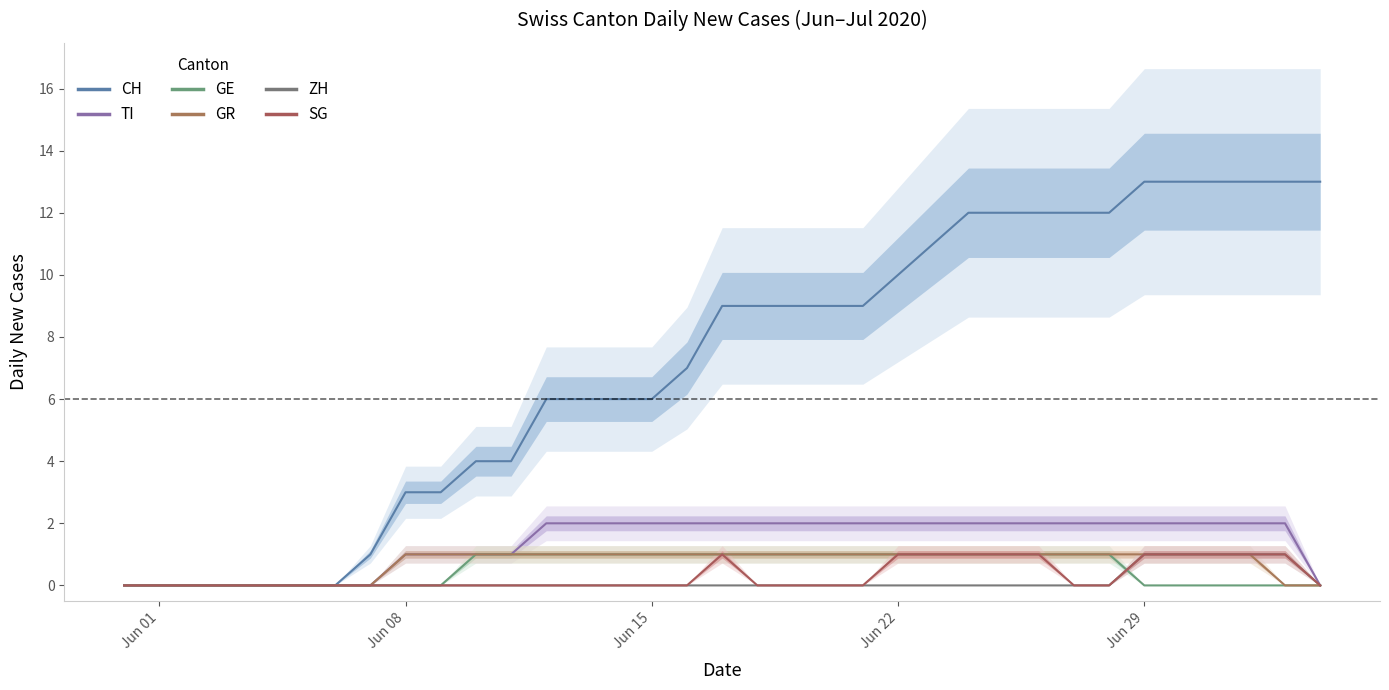

How many lines are shown in the chart?

6